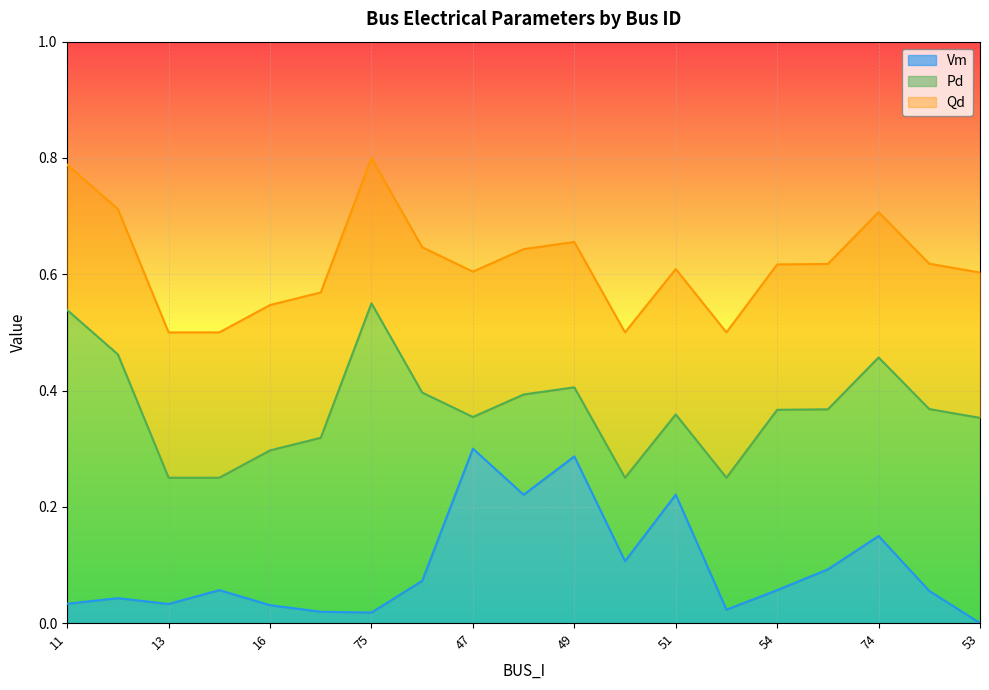

True or false: Pd and Qd cross at least once.

False